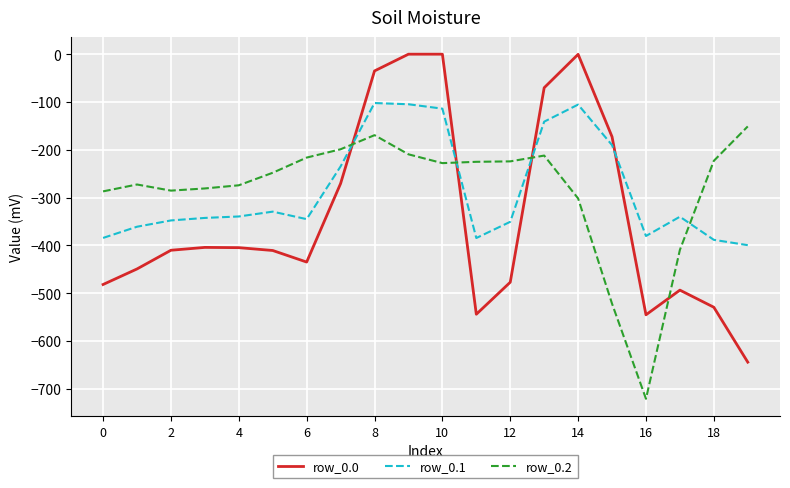

Which series has the largest range (max minus min)?

row_0.0